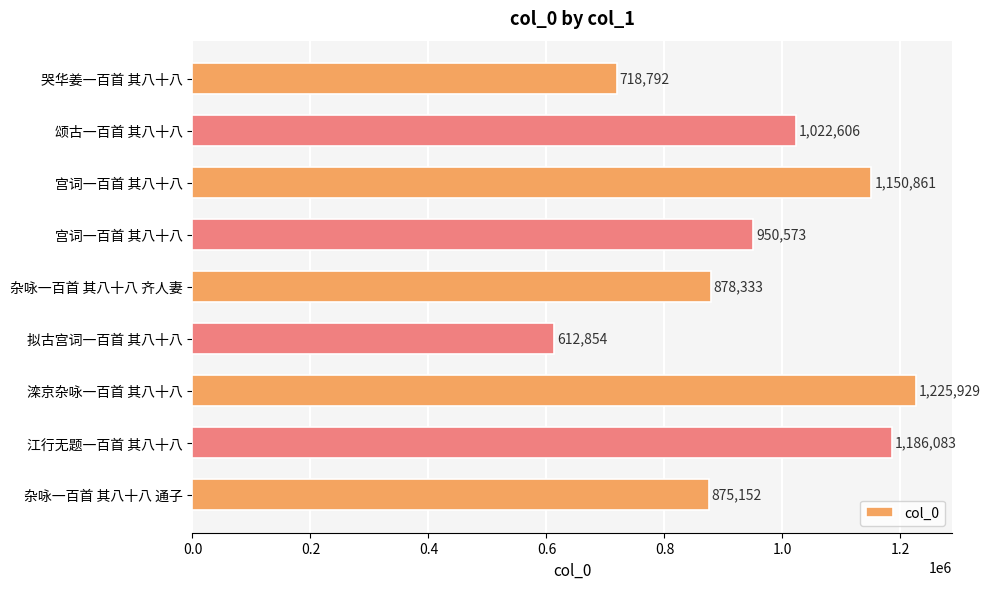

How many bars are there in total?

9